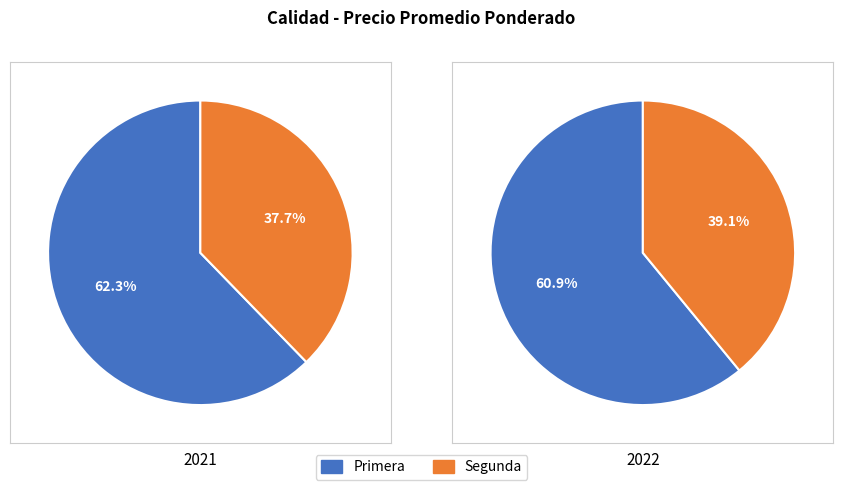

Does any single category account for the majority?

Yes